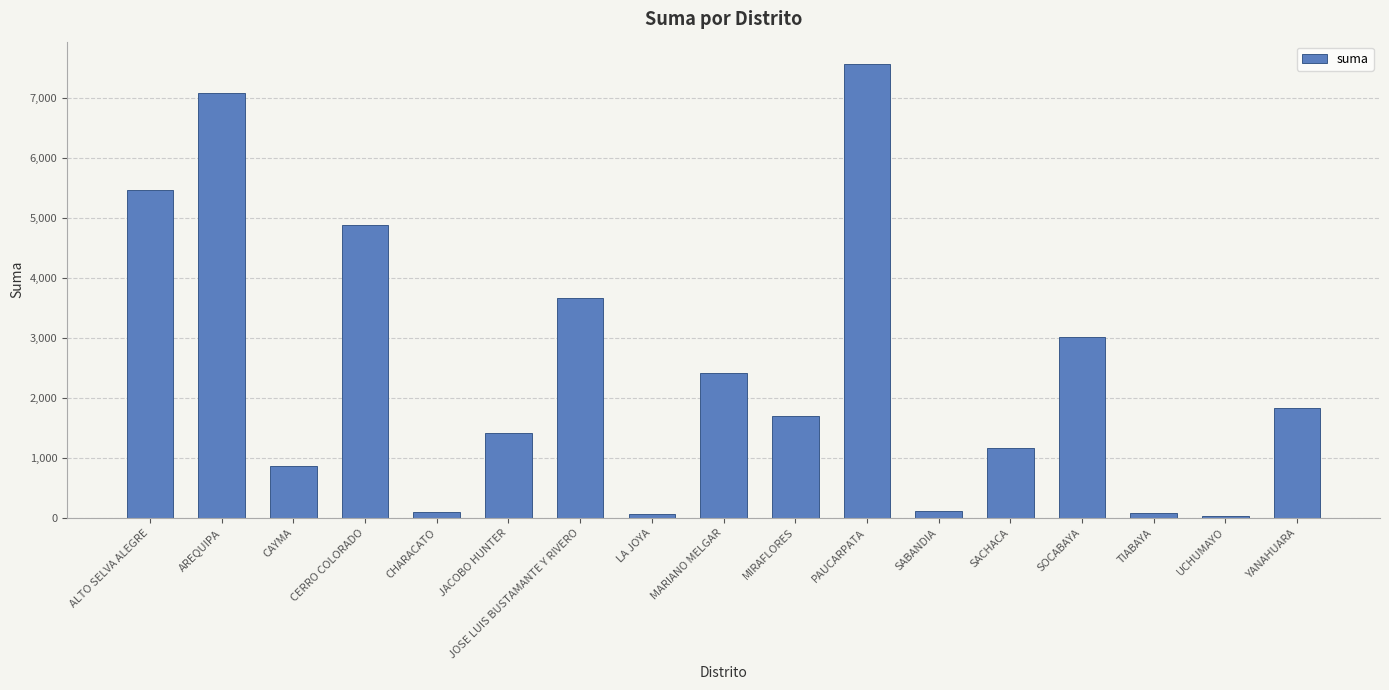

What is the difference between the second highest and minimum values?

7064.4